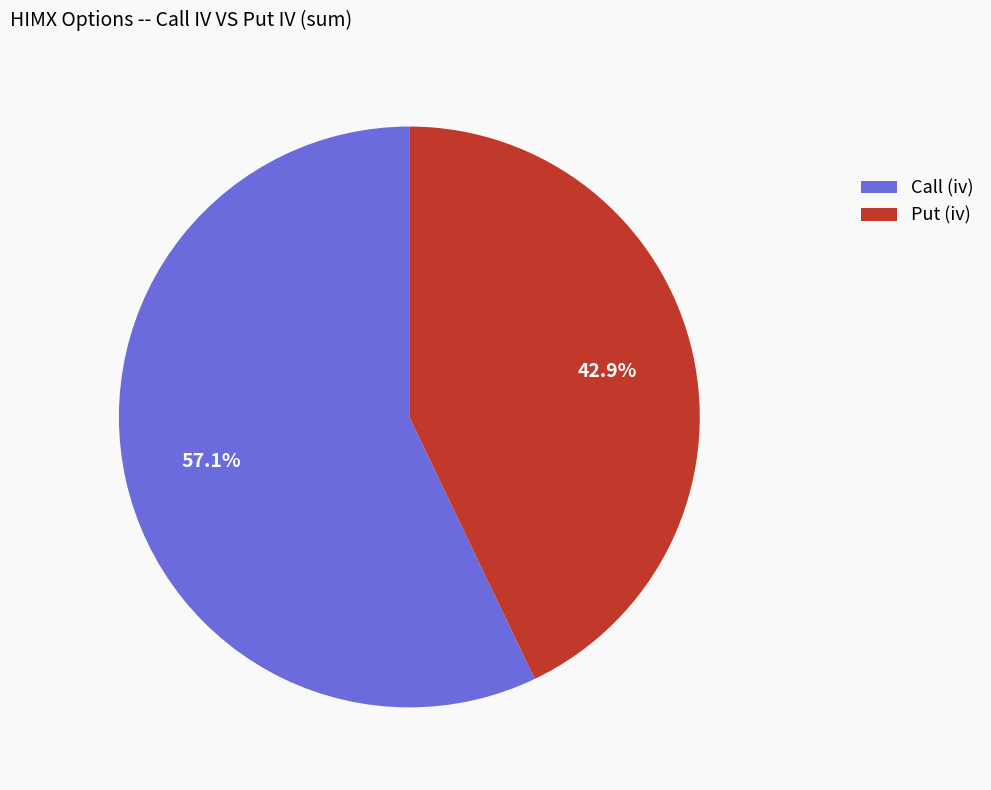

Between Put (iv) and Call (iv), which is larger?

Call (iv)